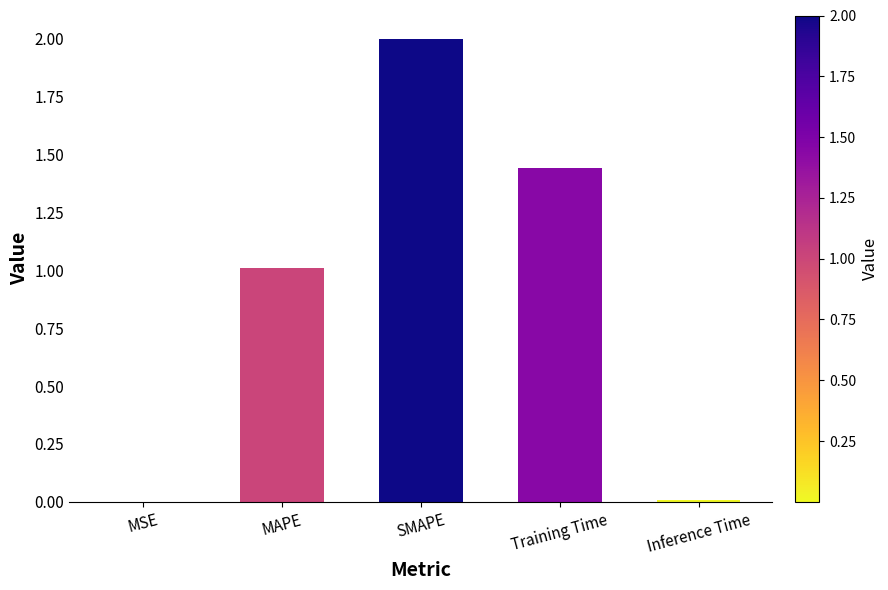

What is the change in value from MAPE to SMAPE?

+1.0